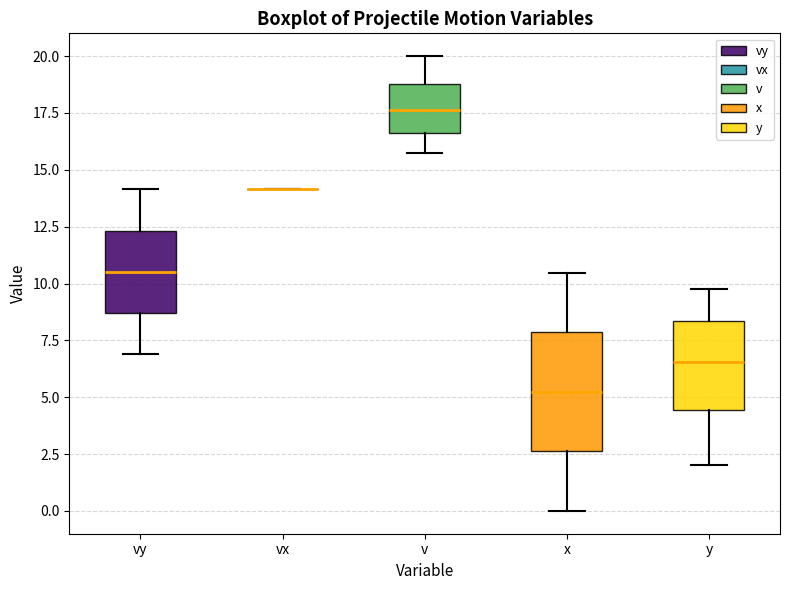

Comparing the boxes themselves (not the whiskers), which one is the tallest?

x